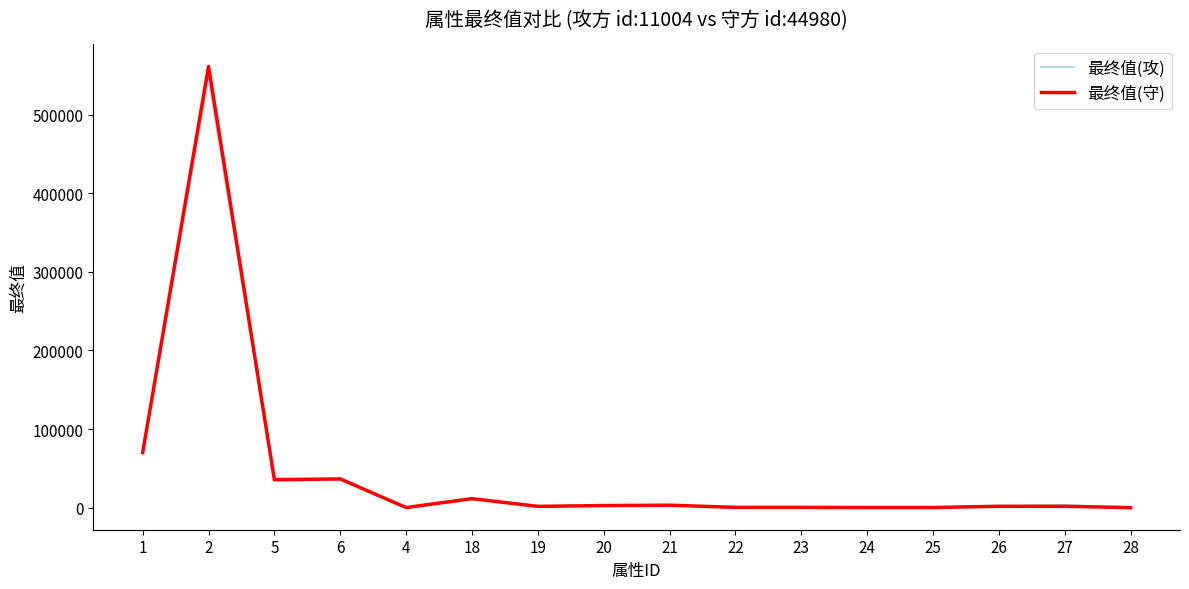

Is the value of 最终值(攻) at 23 greater than the value of 最终值(守) at 2?

No